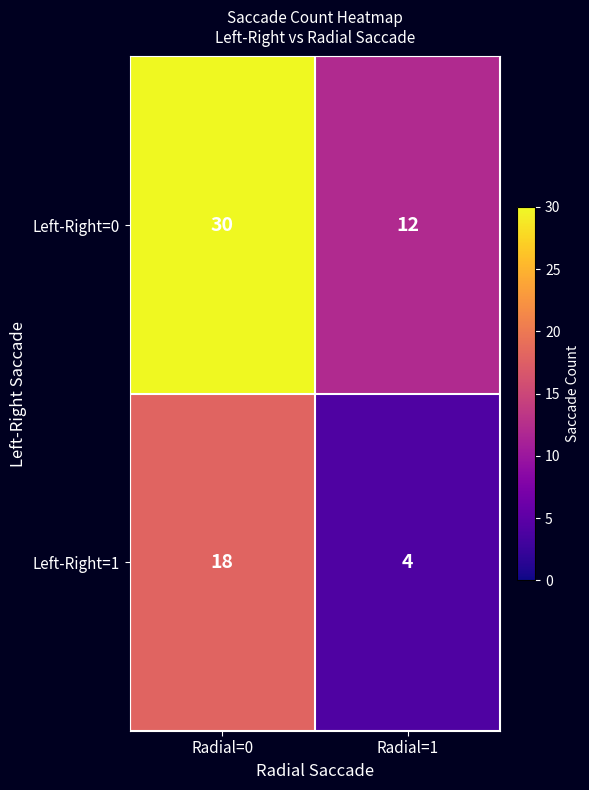

Which series has the largest total across all categories?

Left-Right=0